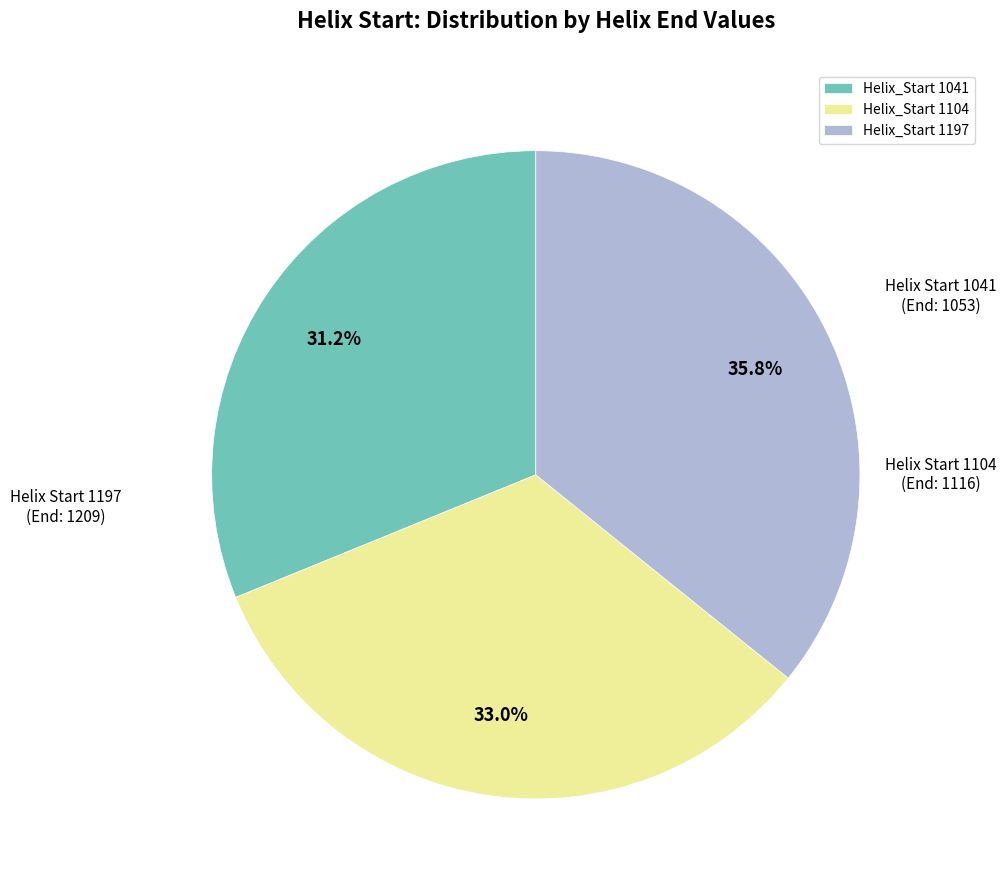

Is Helix_Start 1041 the majority of the pie?

No